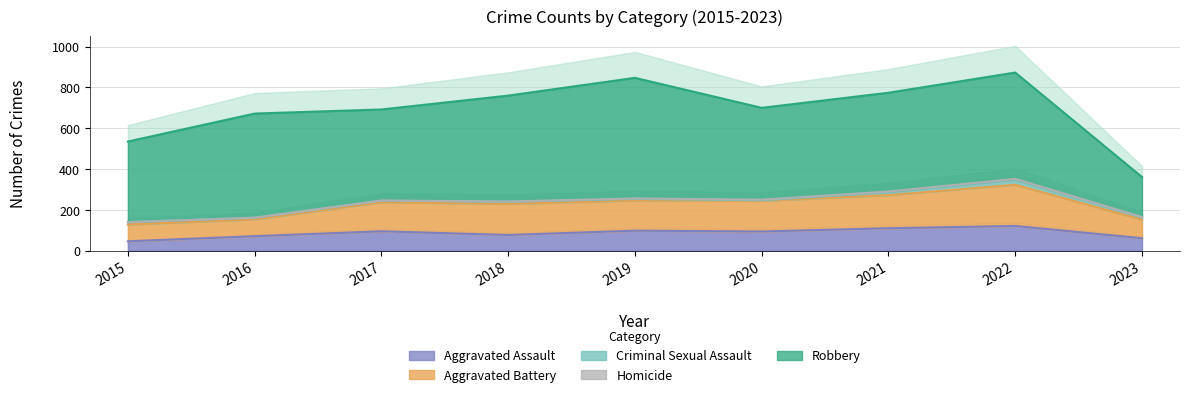

True or false: Aggravated Assault and Homicide cross at least once.

False